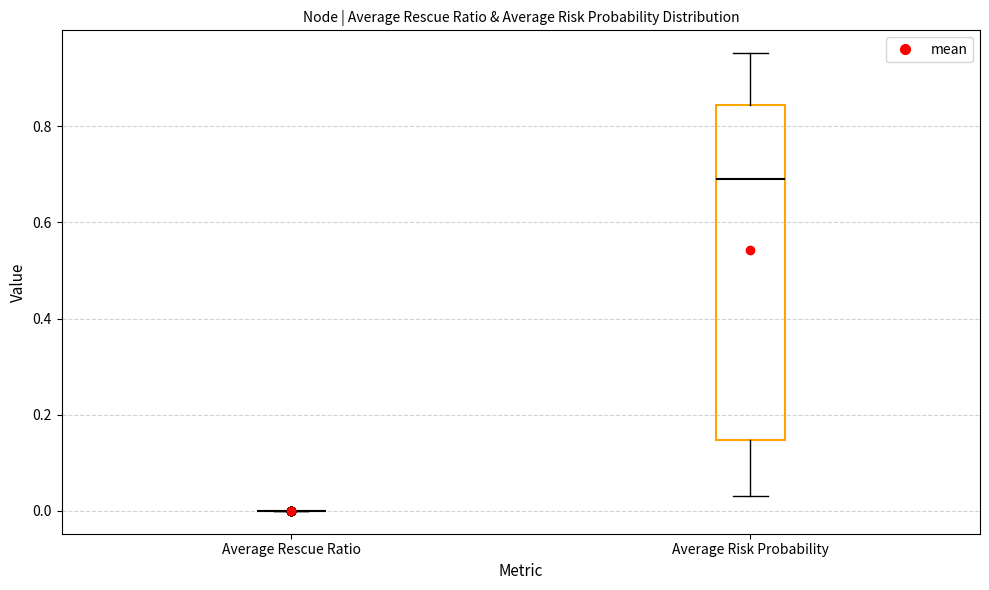

Which box is the tallest, from its lower edge to its upper edge?

Average Risk Probability